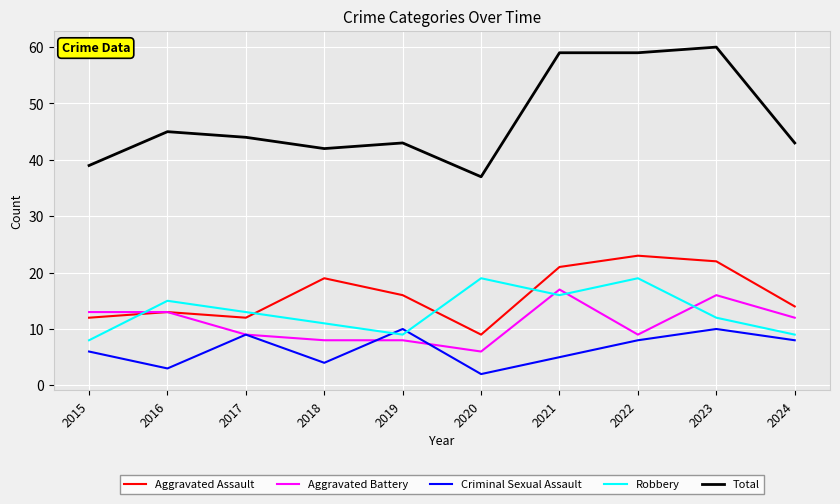

True or false: Total and Aggravated Assault cross at least once.

False